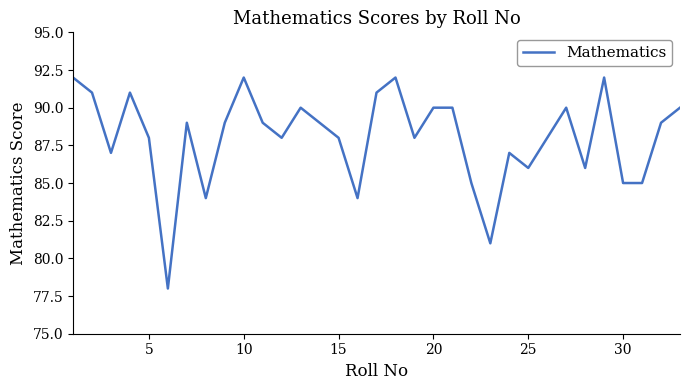

What is the maximum value shown in the chart?

92